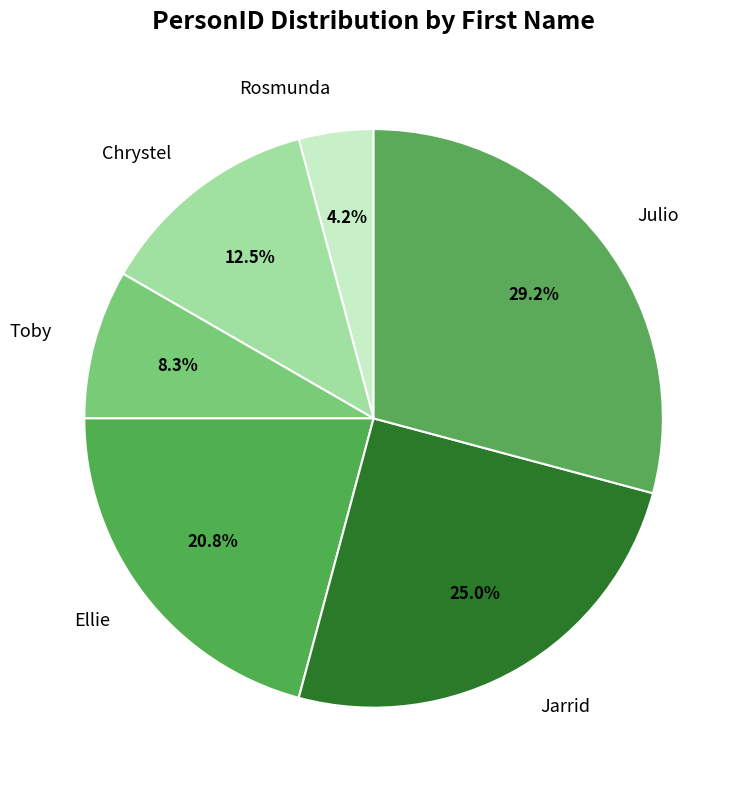

Does any single category account for the majority?

No